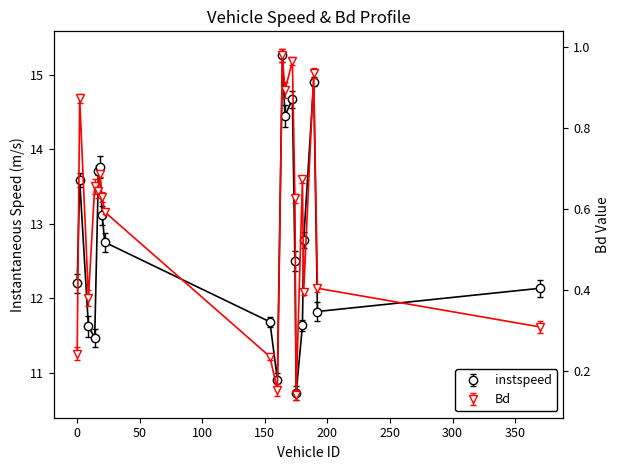

What position from the right is 192.0?

2